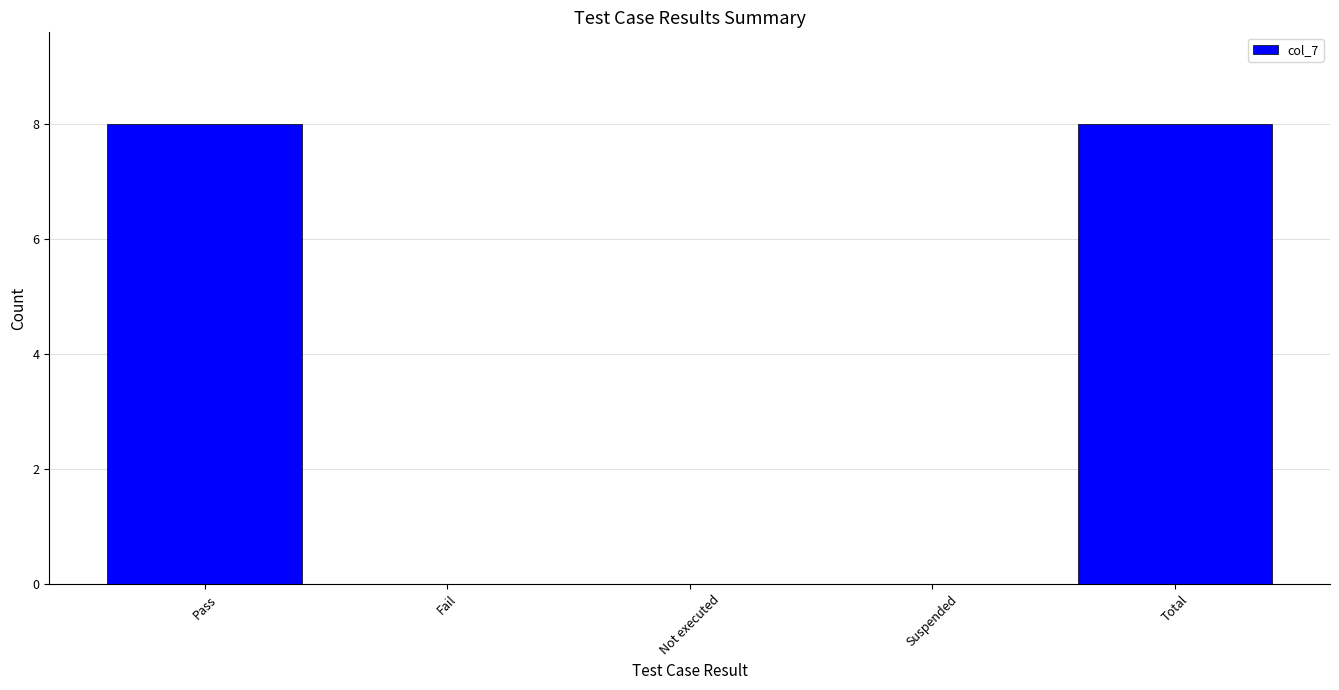

Are the bars horizontal?

No